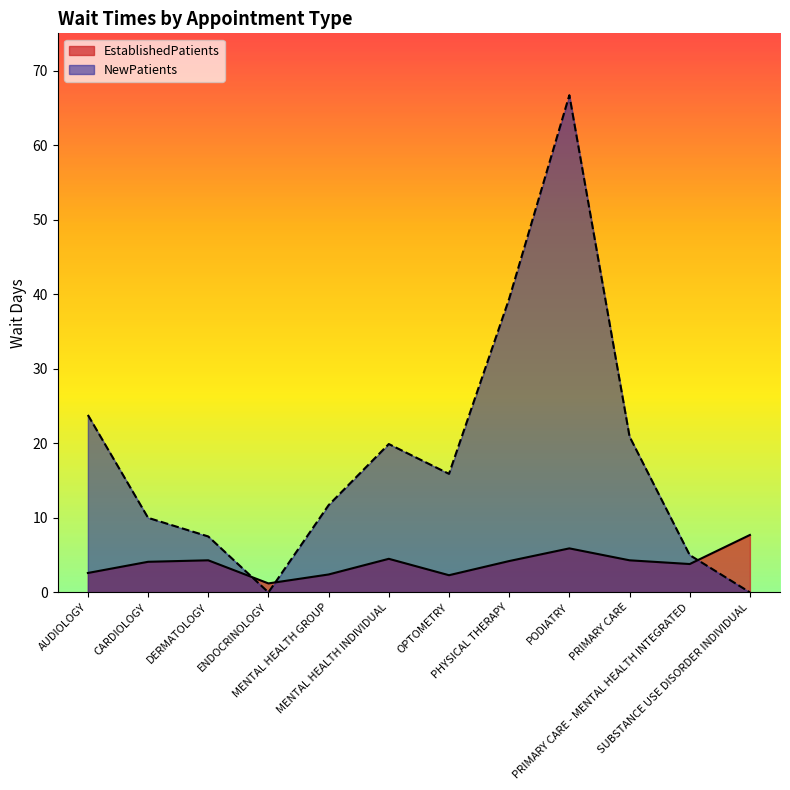

Between DERMATOLOGY and MENTAL HEALTH GROUP, which series saw the biggest shift?

NewPatients